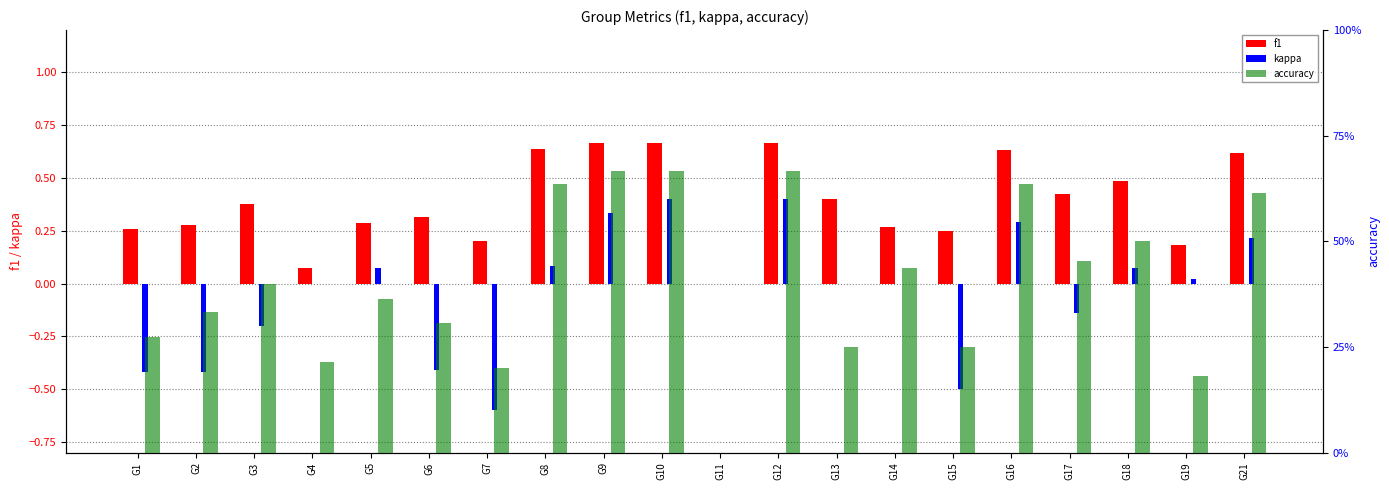

Does the chart contain stacked bars?

No